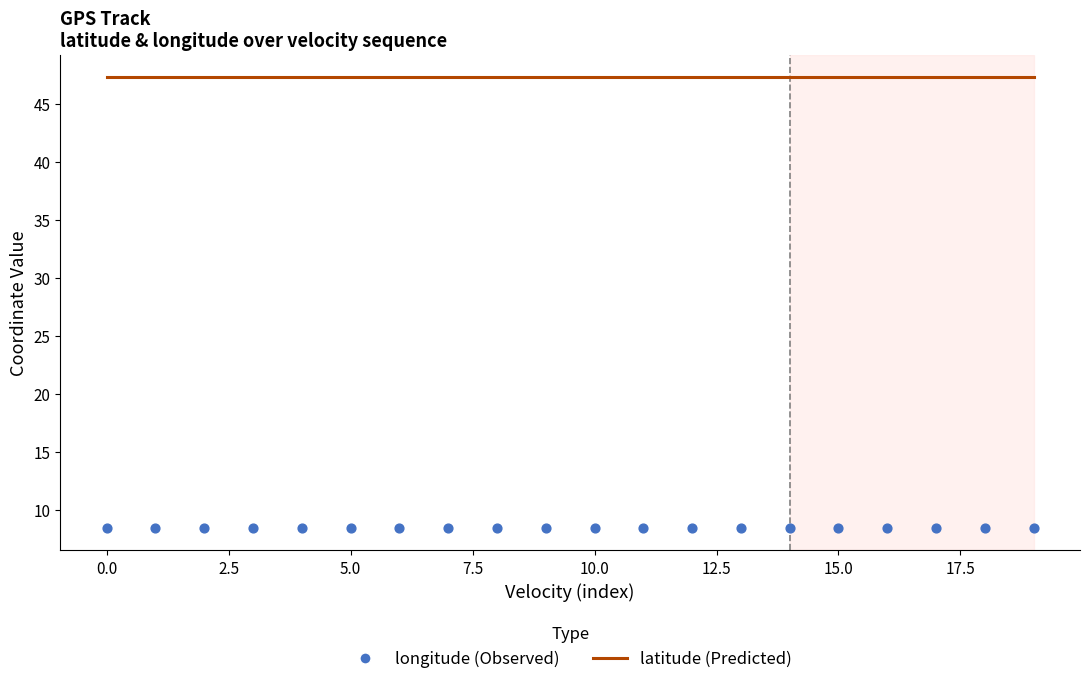

Which series has the widest spread of Y values?

latitude (line)